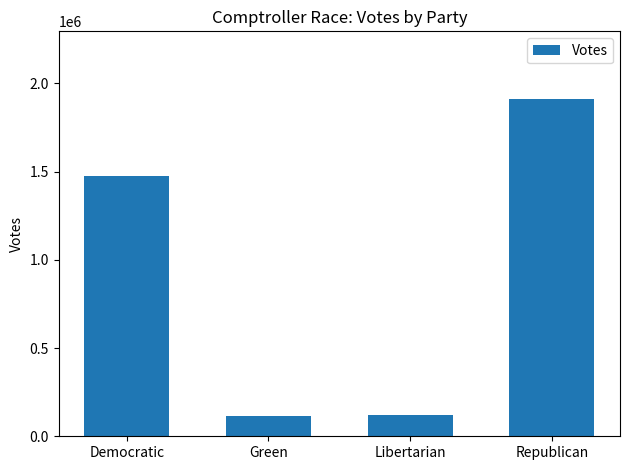

What is the average value?

905636